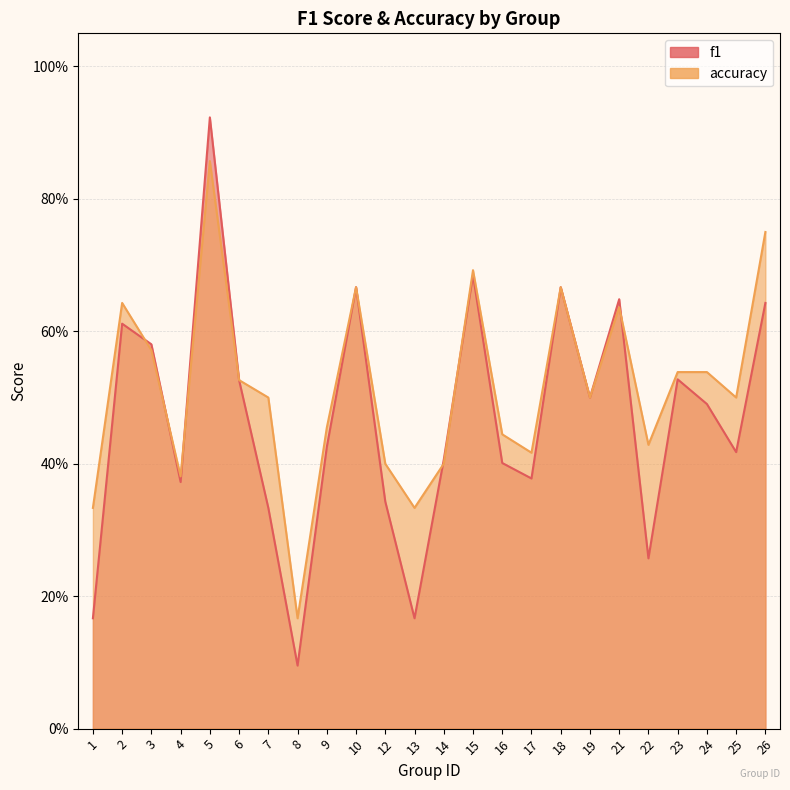

Which series changed the most between 13 and 24?

f1